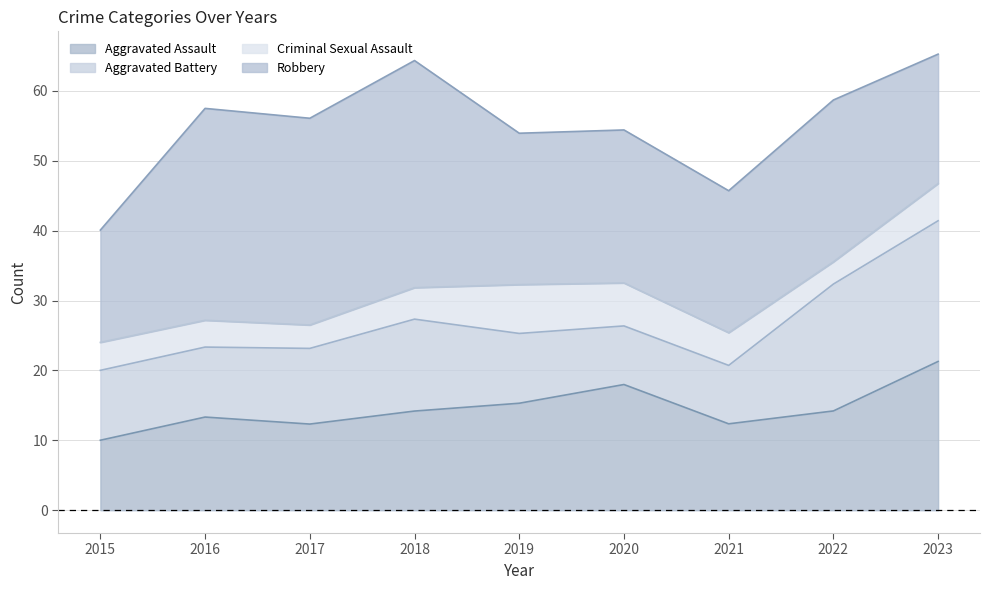

How many interior local valleys does the Robbery series have?

3